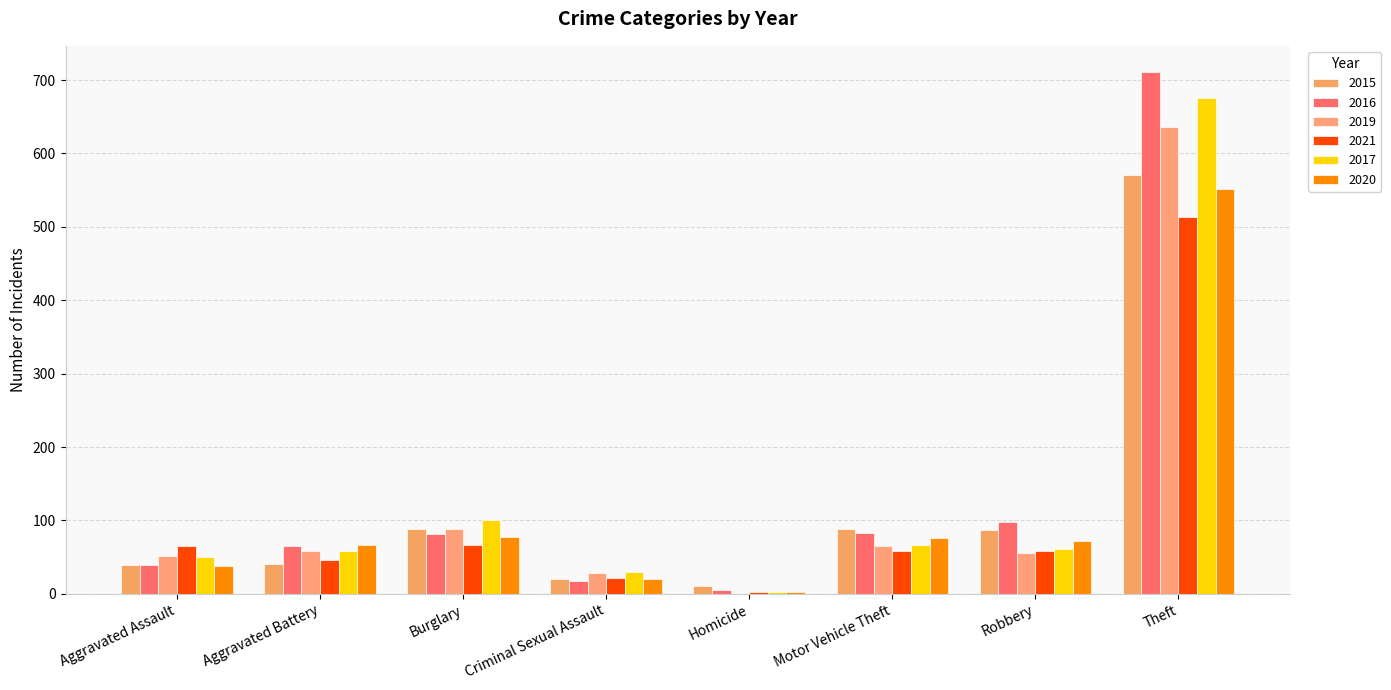

Reading right to left, extract all data points from this chart.

2015: 570	87	88	11	20	88	41	39
2016: 711	98	83	5	17	82	65	39
2019: 636	56	65	0	28	88	59	51
2021: 514	59	58	2	22	66	46	65
2017: 676	61	66	3	30	101	58	50
2020: 551	72	76	3	20	77	67	38